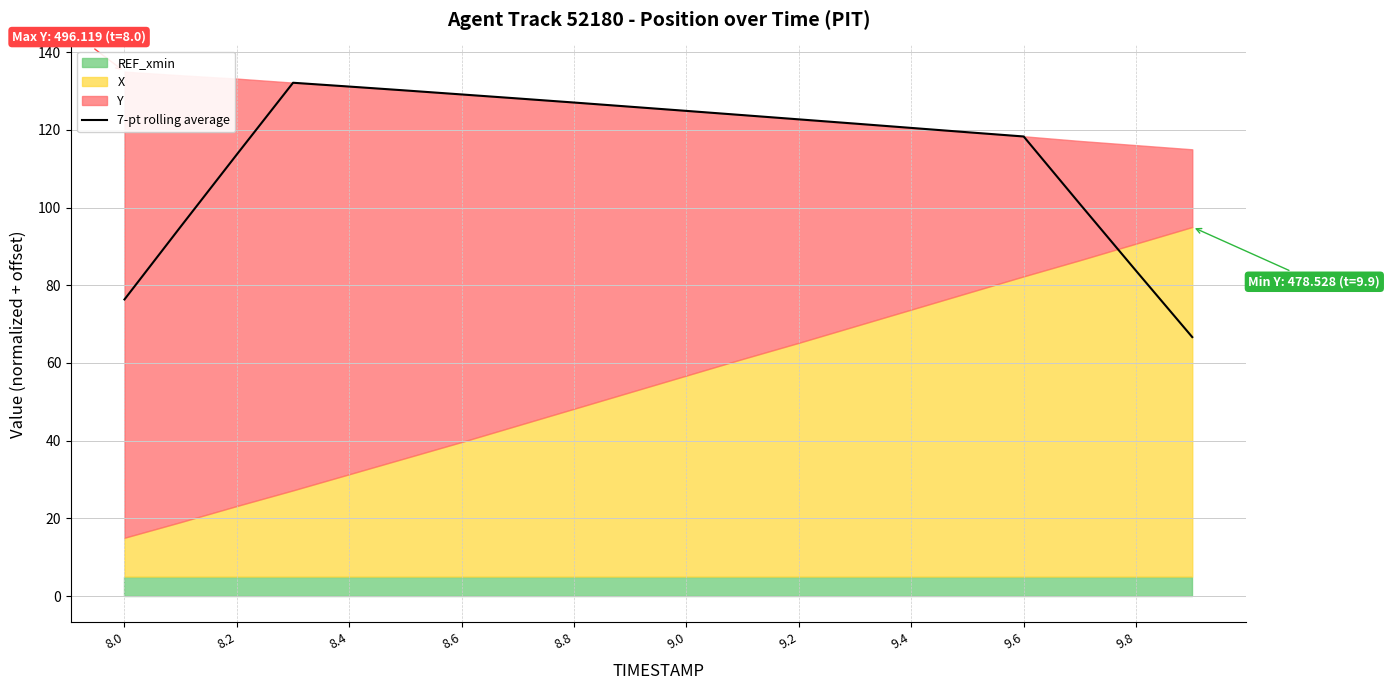

What is the value of the 17th point from the left?

118.3